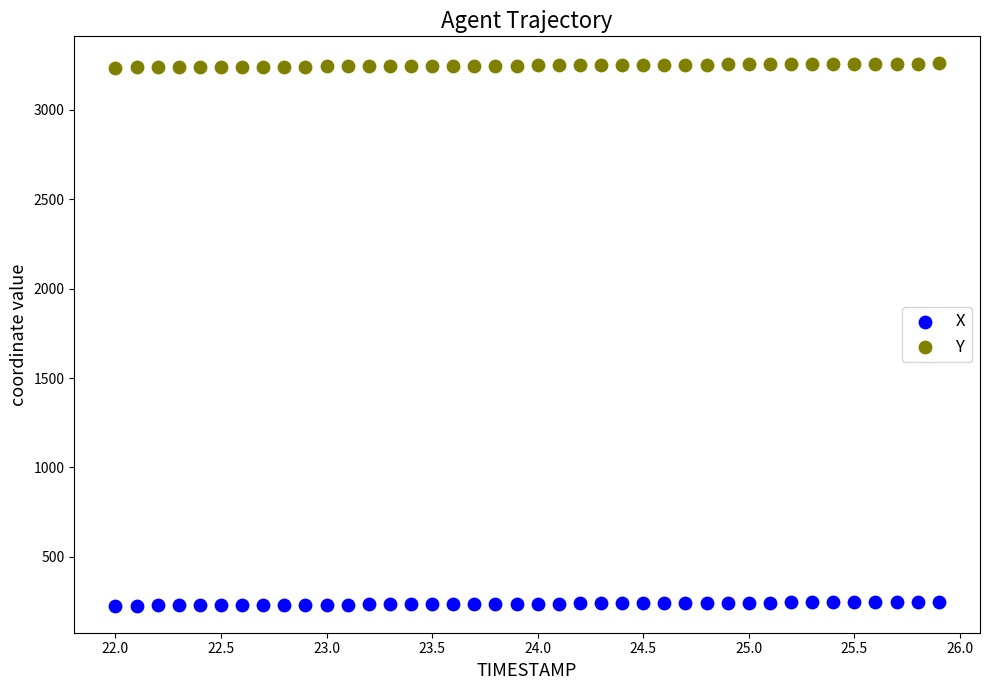

What is the X range (max minus min) for the scatter plot?

3.9